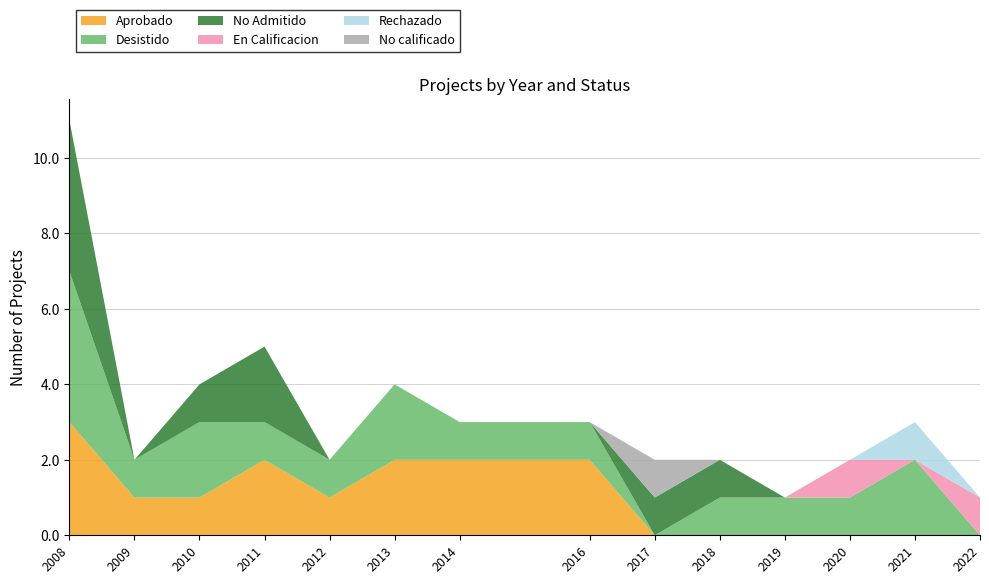

Reading right to left, what are all the values shown in this chart?

Aprobado: 2022=0	2021=0	2020=0	2019=0	2018=0	2017=0	2016=2	2014=2	2013=2	2012=1	2011=2	2010=1	2009=1	2008=3
Desistido: 2022=0	2021=2	2020=1	2019=1	2018=1	2017=0	2016=1	2014=1	2013=2	2012=1	2011=1	2010=2	2009=1	2008=4
No Admitido: 2022=0	2021=0	2020=0	2019=0	2018=1	2017=1	2016=0	2014=0	2013=0	2012=0	2011=2	2010=1	2009=0	2008=4
En Calificacion: 2022=1	2021=0	2020=1	2019=0	2018=0	2017=0	2016=0	2014=0	2013=0	2012=0	2011=0	2010=0	2009=0	2008=0
Rechazado: 2022=0	2021=1	2020=0	2019=0	2018=0	2017=0	2016=0	2014=0	2013=0	2012=0	2011=0	2010=0	2009=0	2008=0
No calificado: 2022=0	2021=0	2020=0	2019=0	2018=0	2017=1	2016=0	2014=0	2013=0	2012=0	2011=0	2010=0	2009=0	2008=0